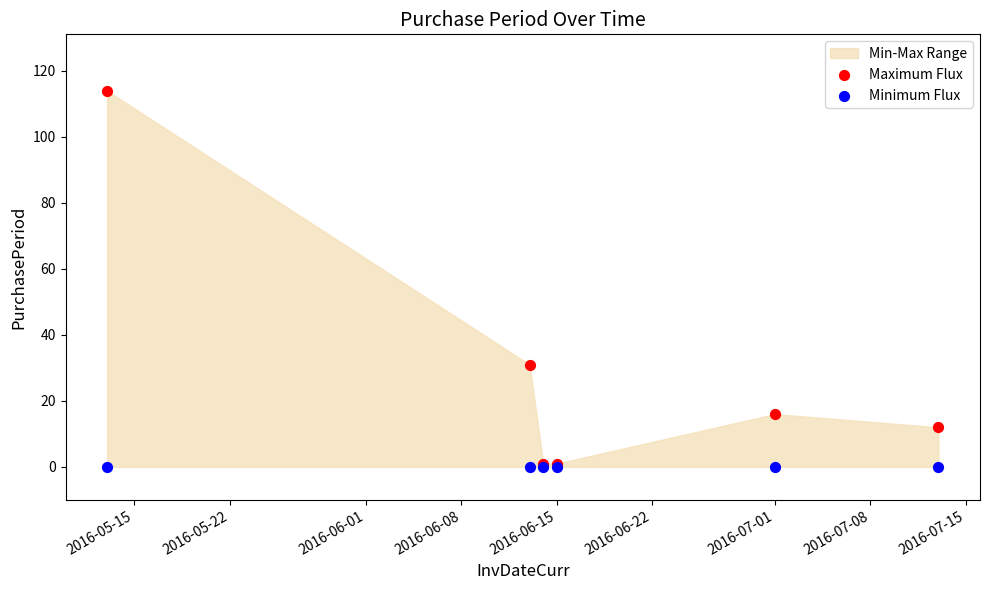

Across all series, what Y value is closest to 57?

31